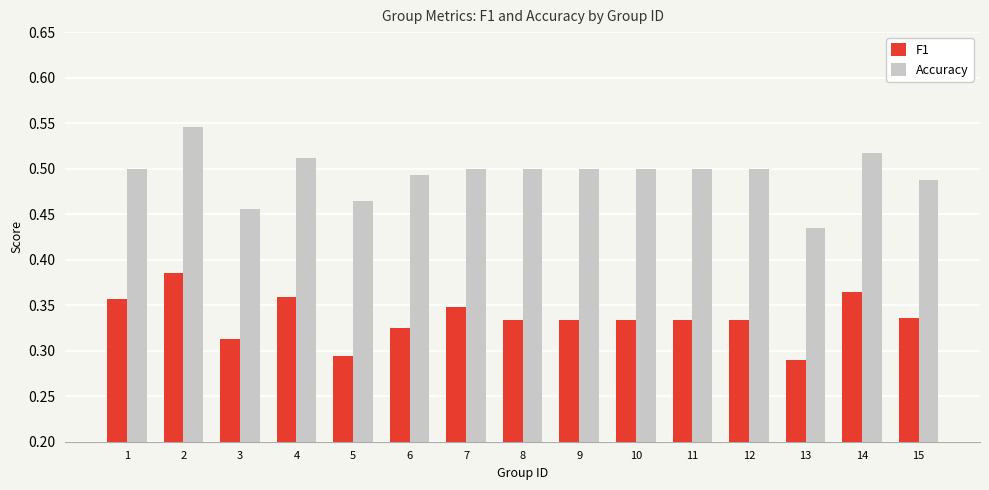

What is the spread (max minus min) of values at 5?

0.2